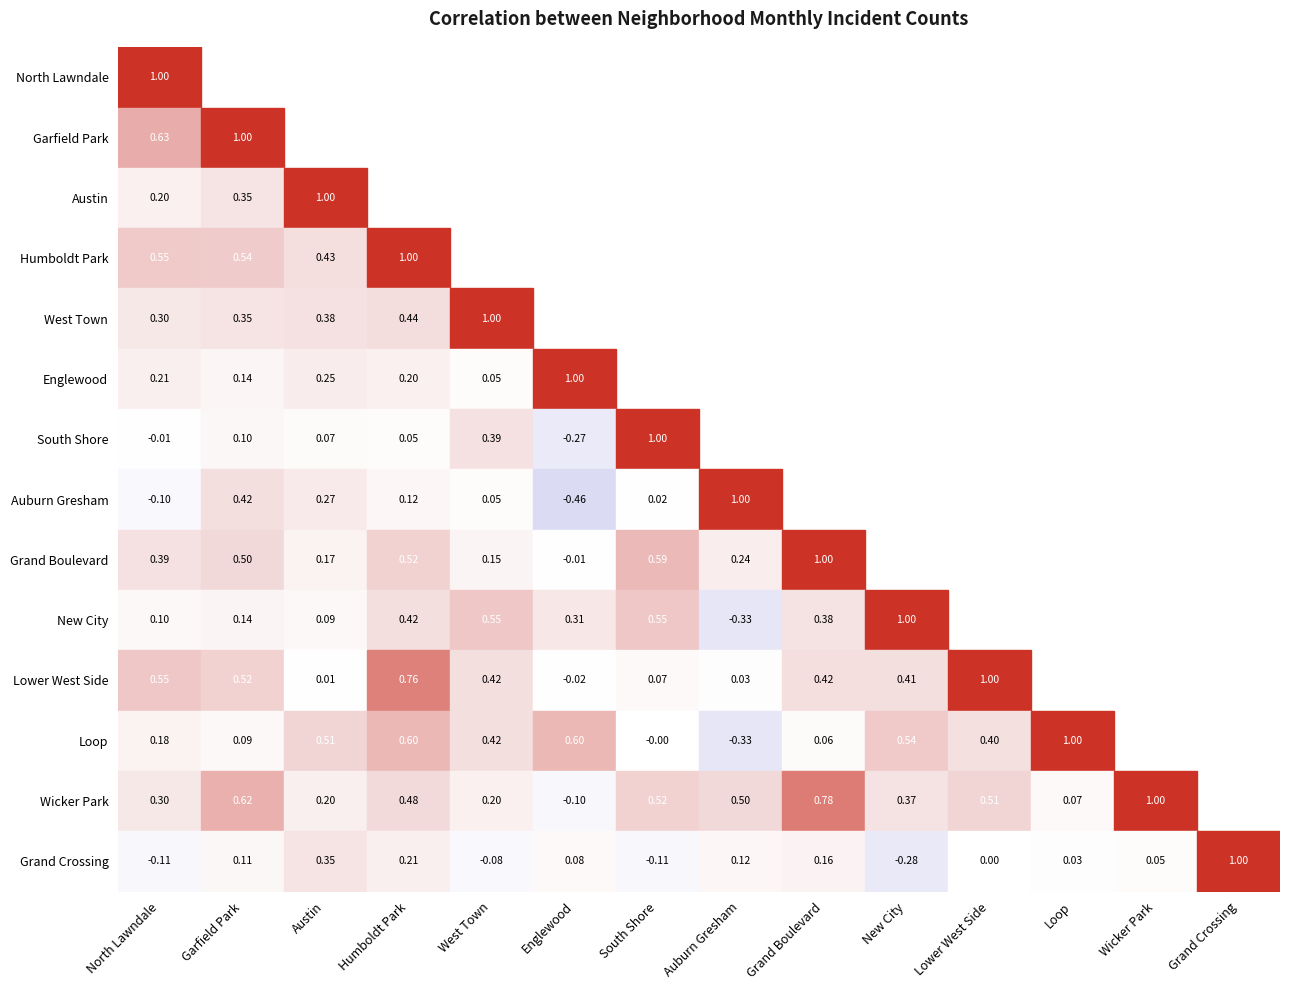

How many categories are shown in the chart?

14